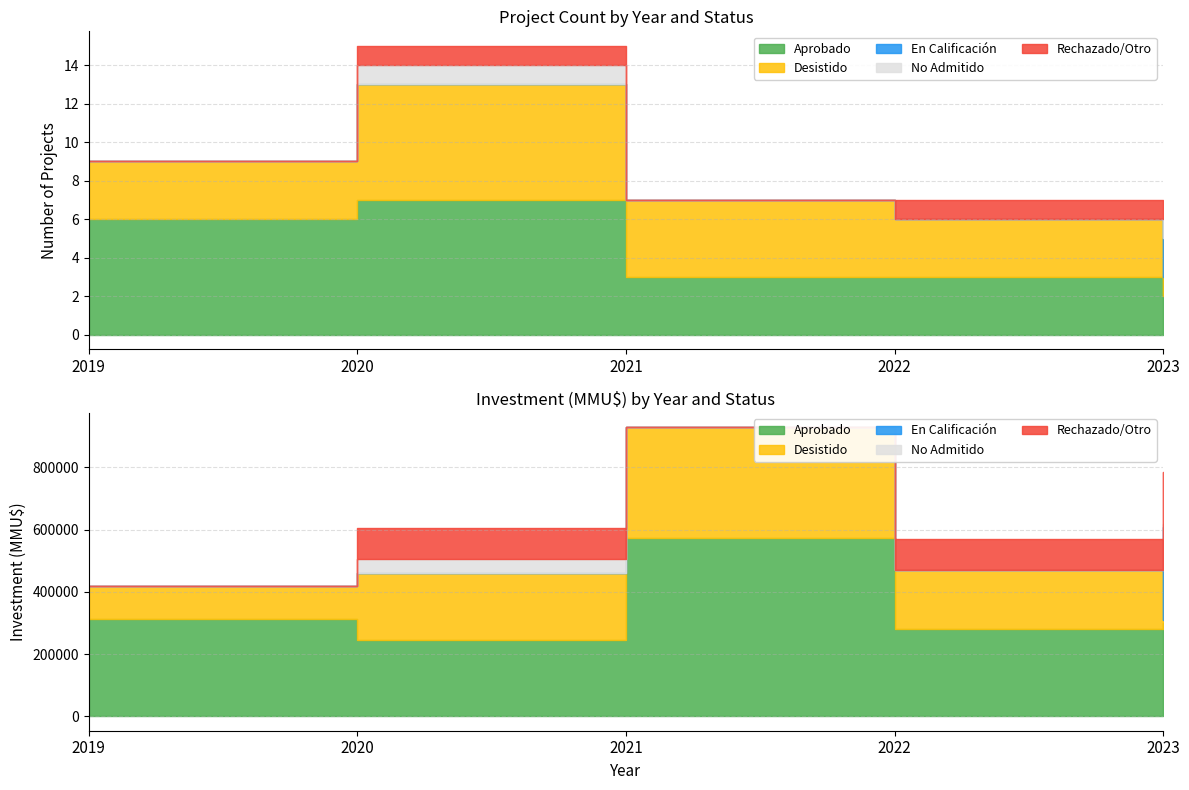

How many intersections are there between En Calificación and Desistido?

1